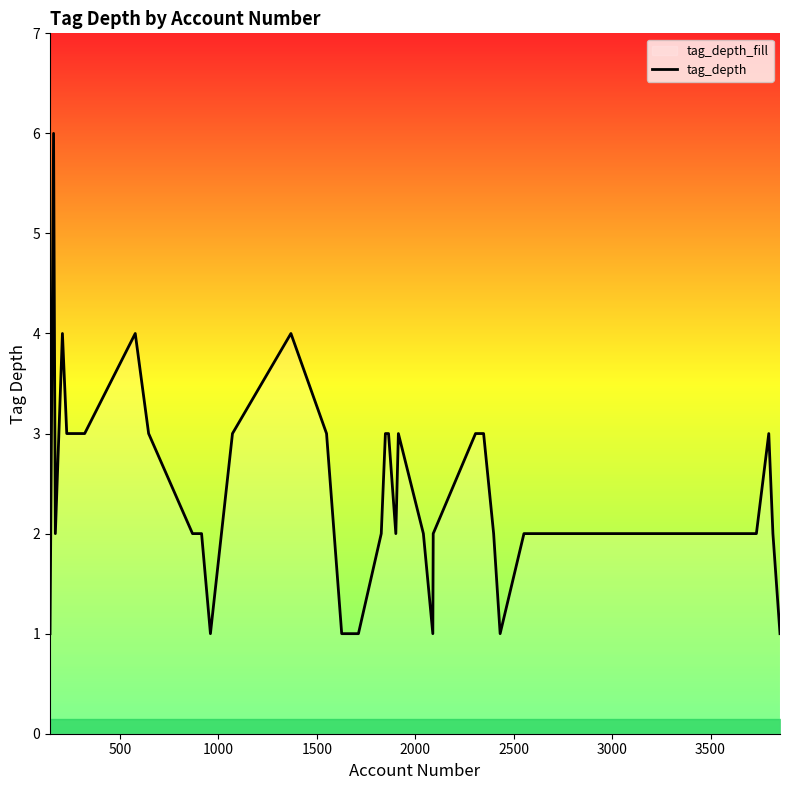

True or false: the data shows 1 at 0.

True